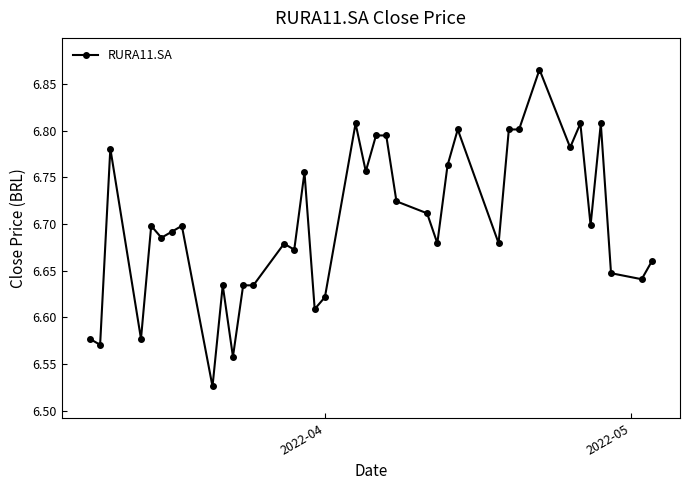

What is the difference between the second highest and minimum values?

0.3